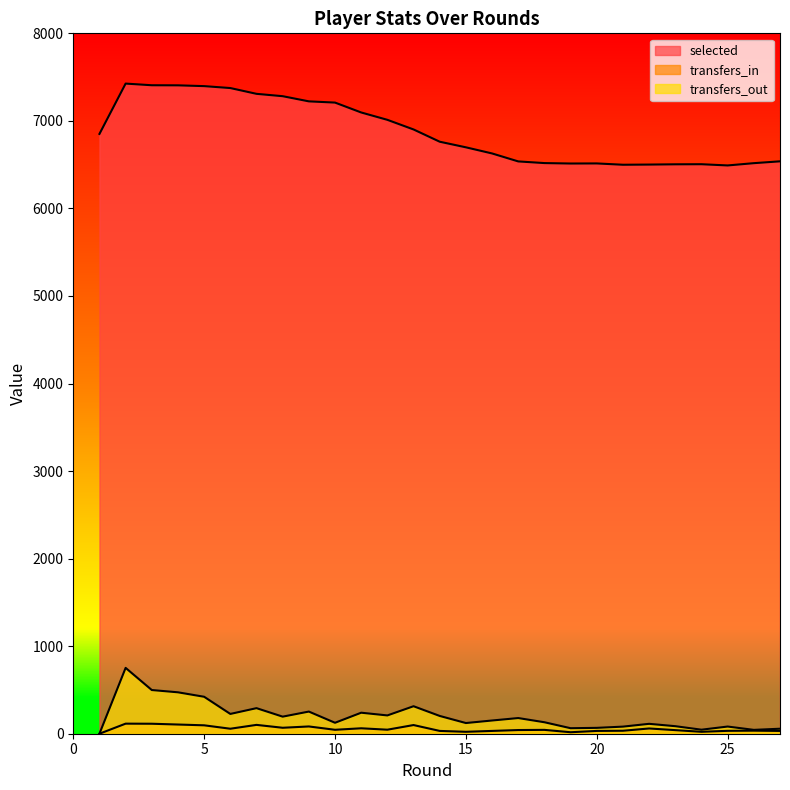

The value of selected at 1 is 11245. True or false?

False